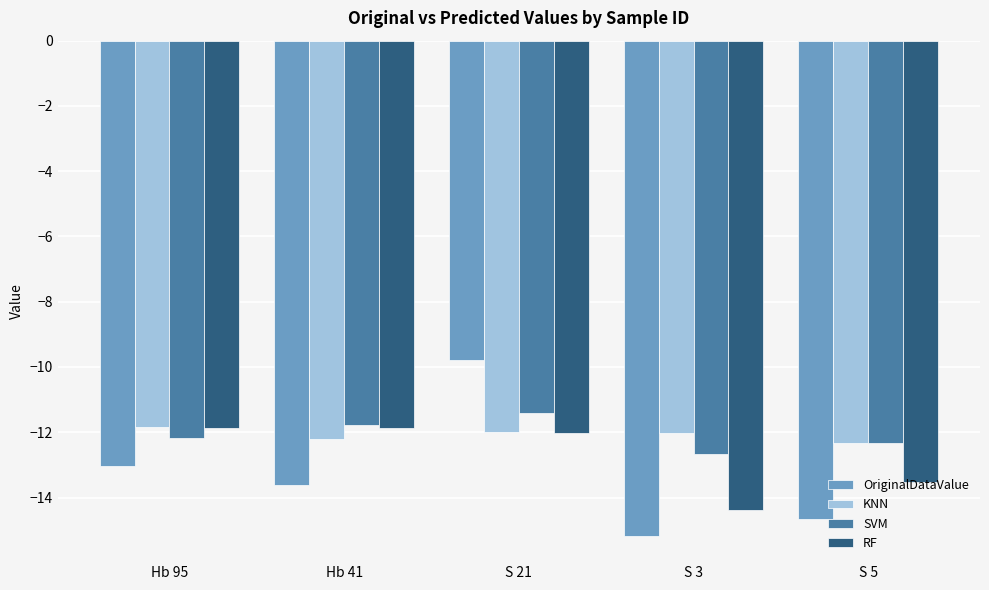

At which category does the chart reach its peak across all series?

S 21